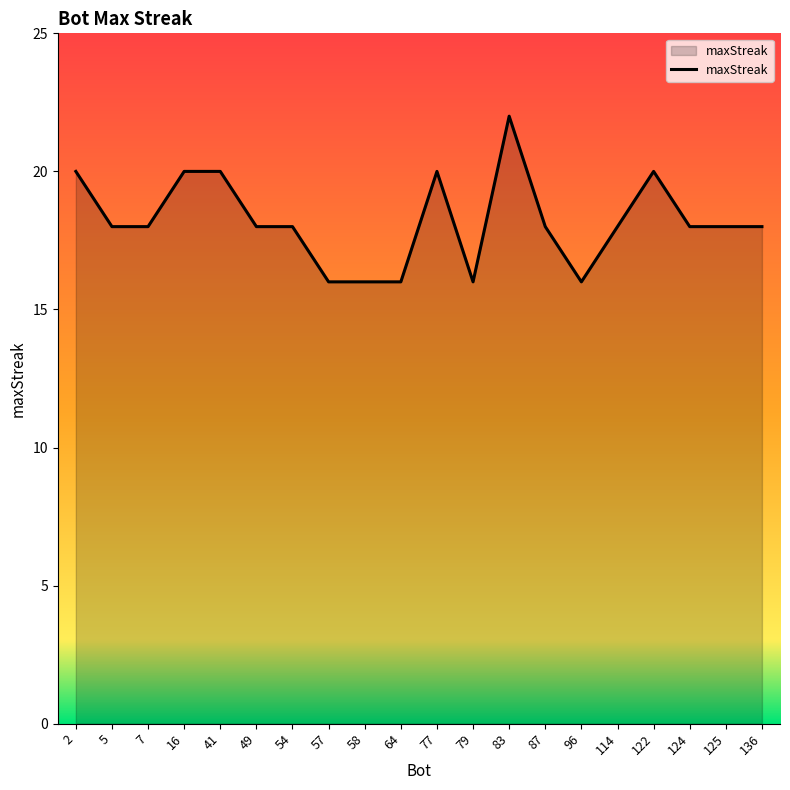

What is the smallest value displayed?

16